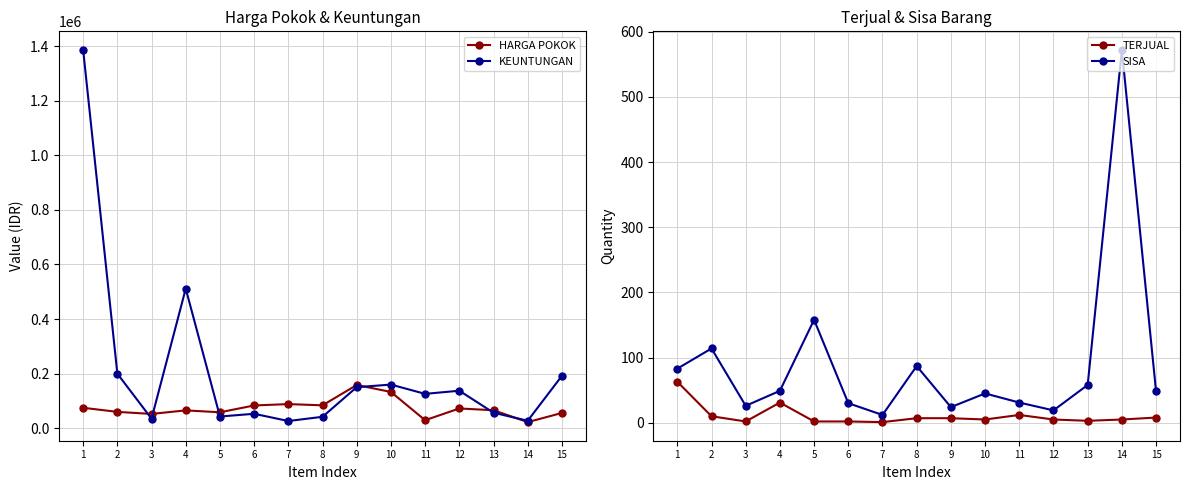

What is the difference between the highest and lowest values at 3?

52498